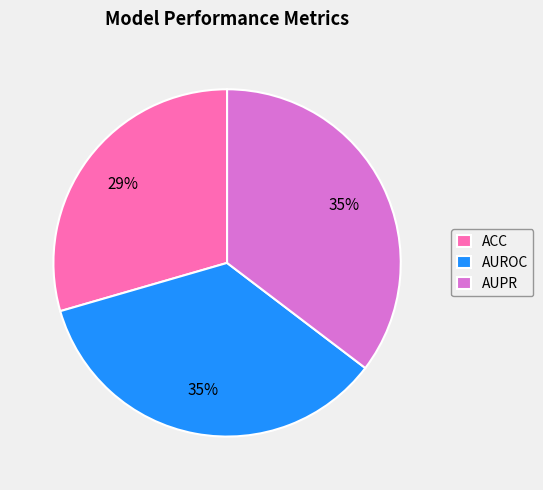

True or false: AUPR accounts for 35% of the total.

True